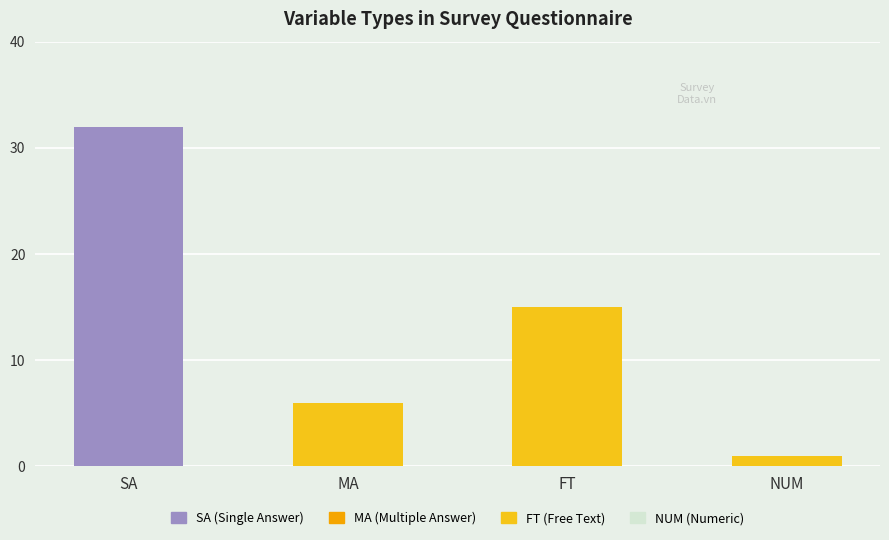

Reading left to right, extract all data points from this chart.

SA=32	MA=6	FT=15	NUM=1